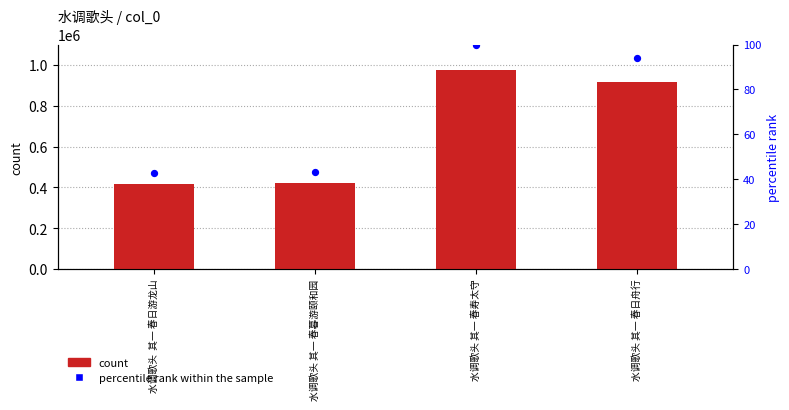

Which series contains the lowest Y value?

percentile rank within the sample